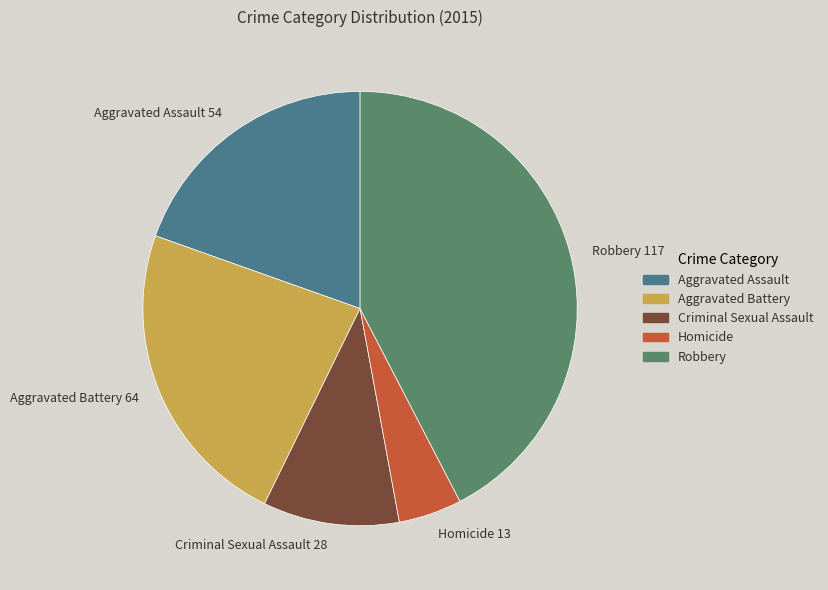

Which has a higher value, Homicide or Aggravated Assault?

Aggravated Assault